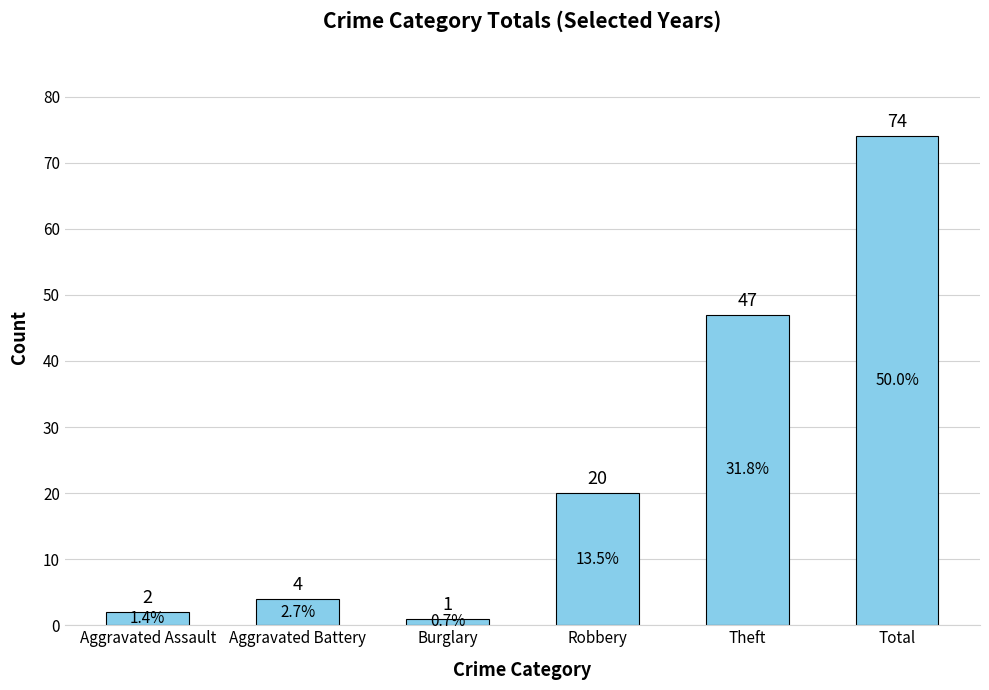

What is the label of the 6th bar from the left?

Total